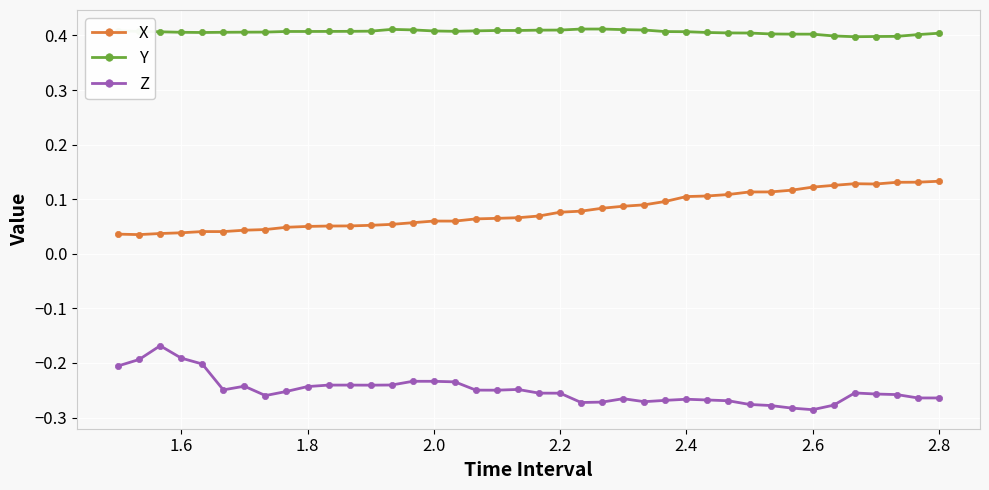

True or false: X and Z intersect in this chart.

False